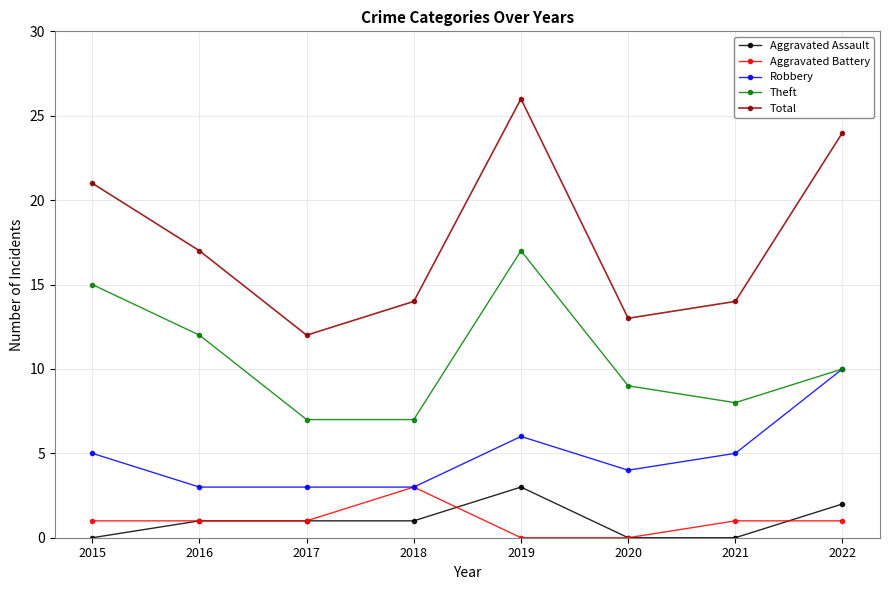

How many lines are shown in the chart?

5